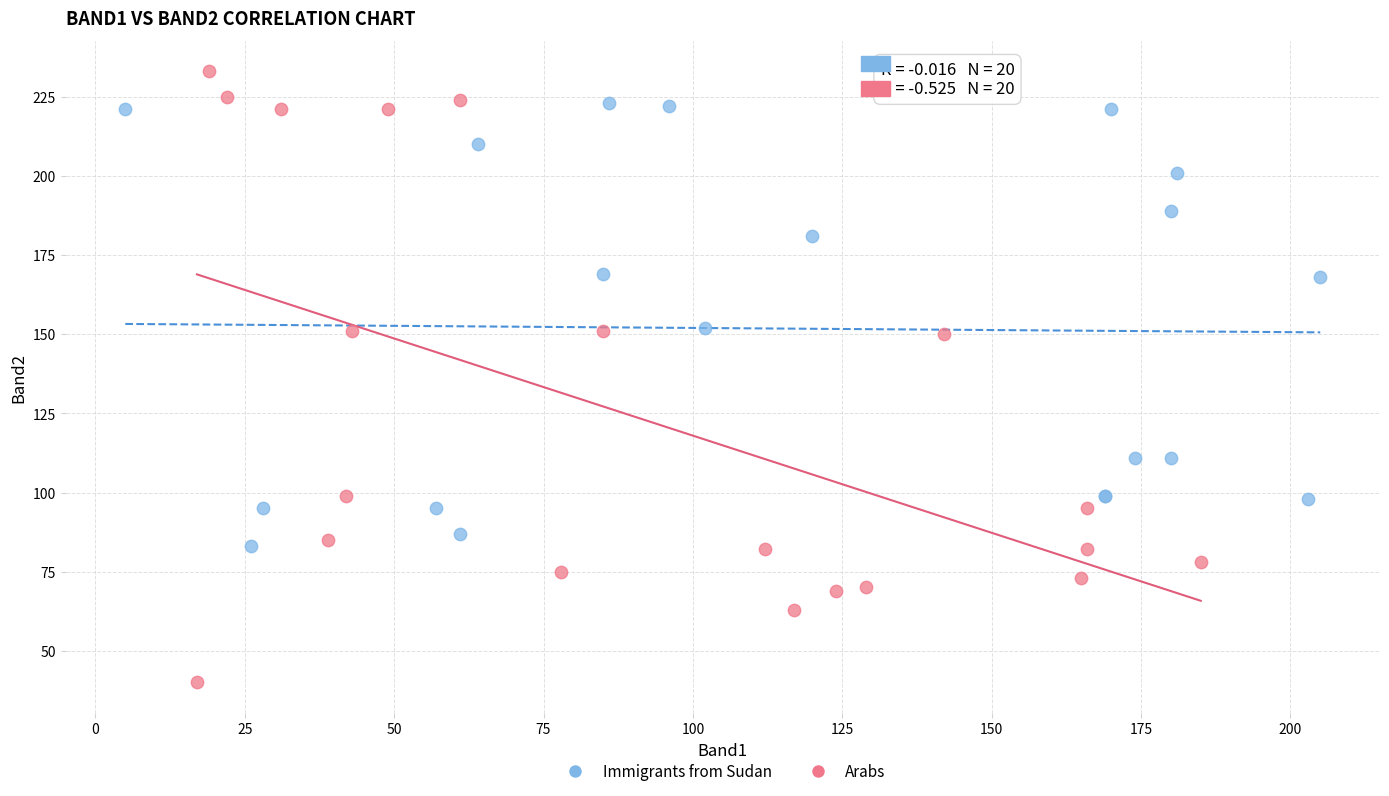

Which series contains the lowest Y value?

Arabs